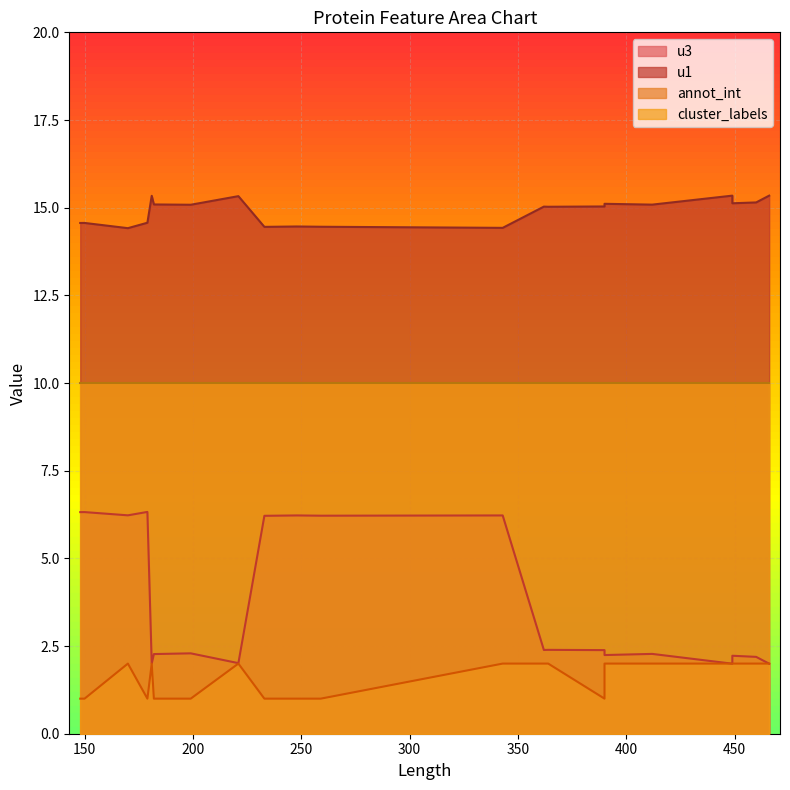

True or false: cluster_labels and annot_int cross at least once.

False